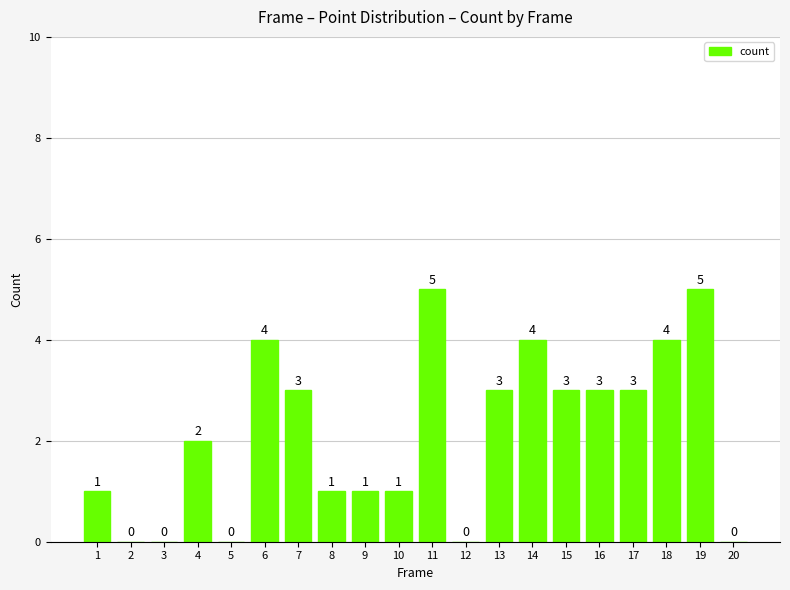

The value at 13 is 1. True or false?

False